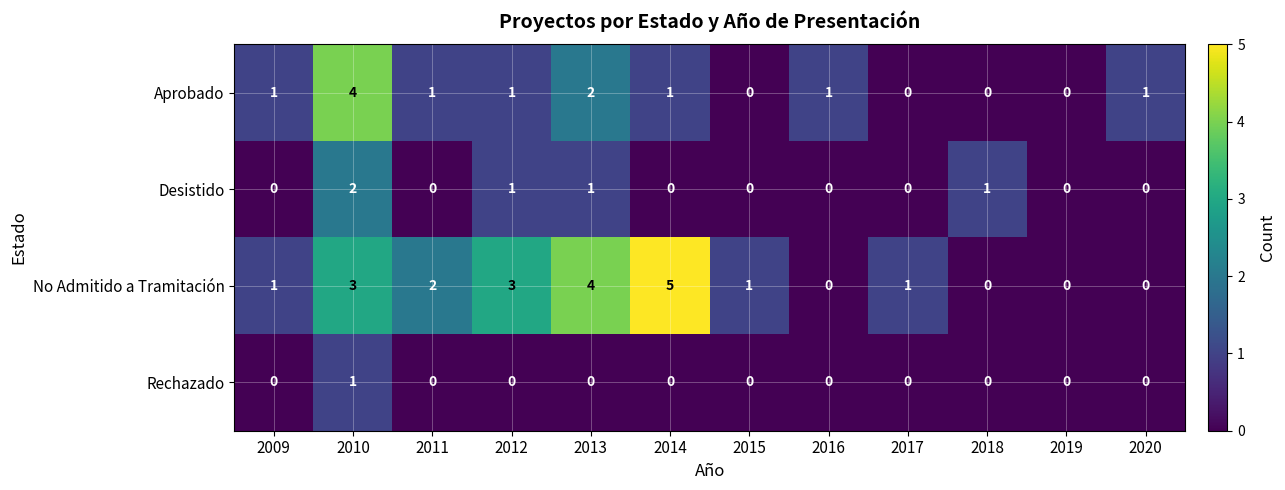

Rank the series by their average value, from lowest to highest.

Rechazado, Desistido, Aprobado, No Admitido a Tramitación